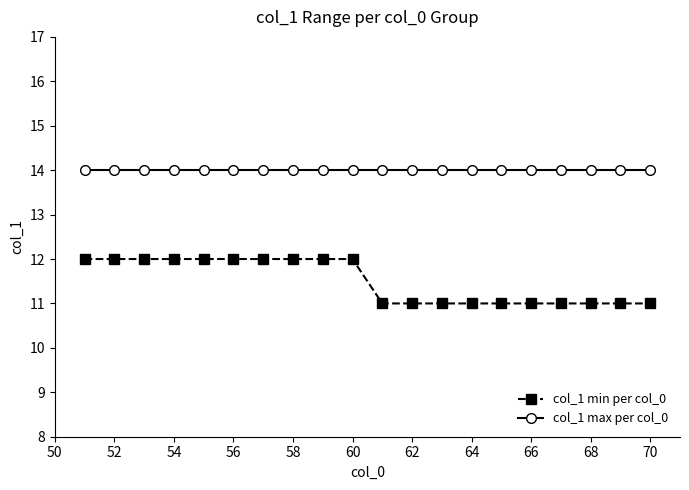

Which series has the largest total across all categories?

col_1 max per col_0